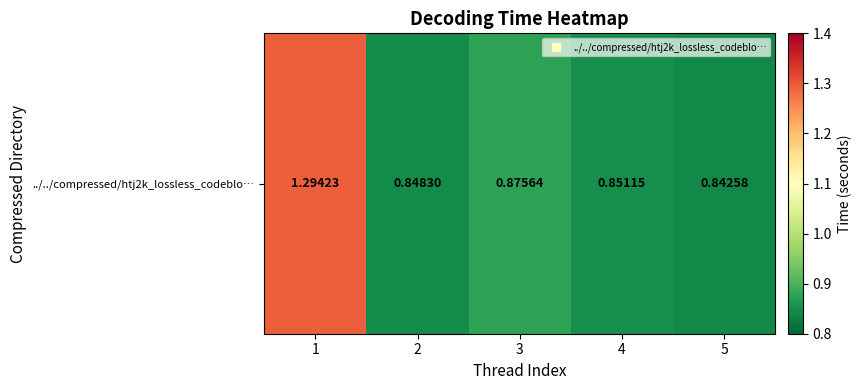

The value at 5 is 0.8. True or false?

True